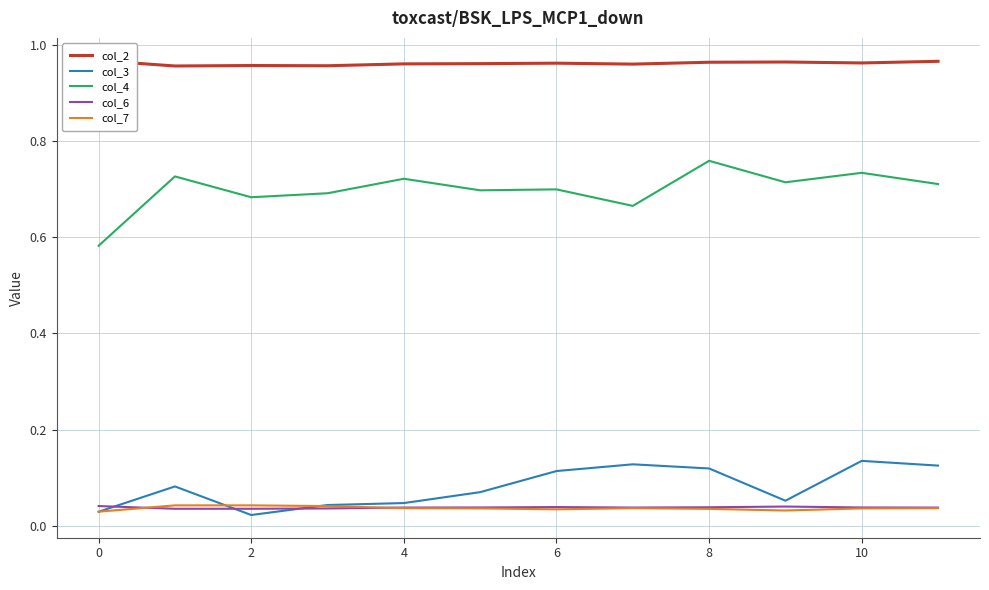

True or false: col_3 has a value of 0.0 at 6.

False